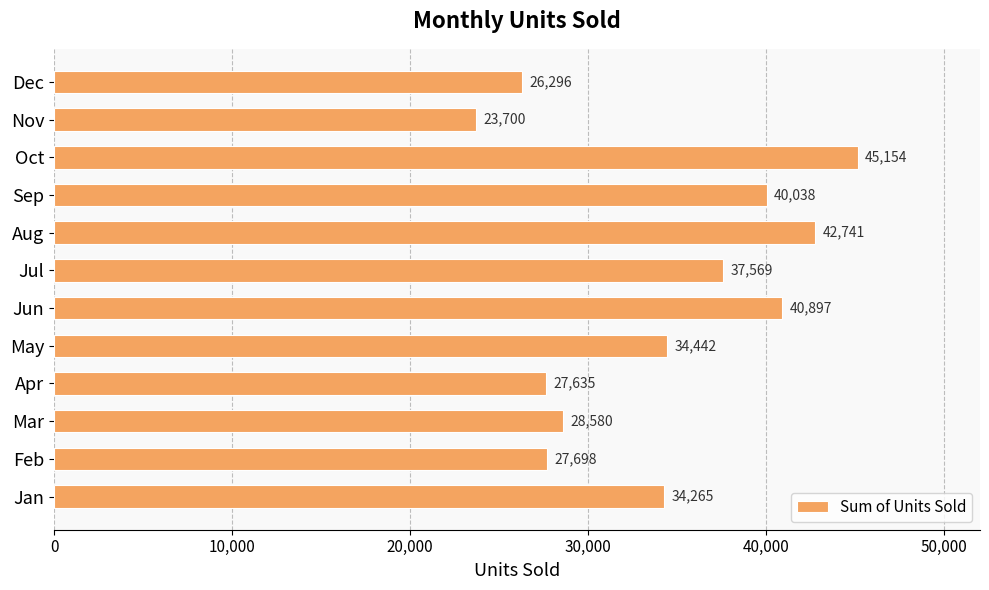

Rank the categories by value from lowest to highest.

Nov, Dec, Apr, Feb, Mar, Jan, May, Jul, Sep, Jun, Aug, Oct